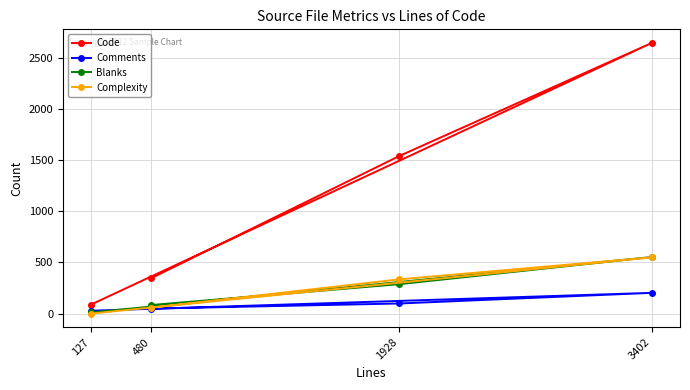

What is the value of the Code point at the 1st from the left?

88